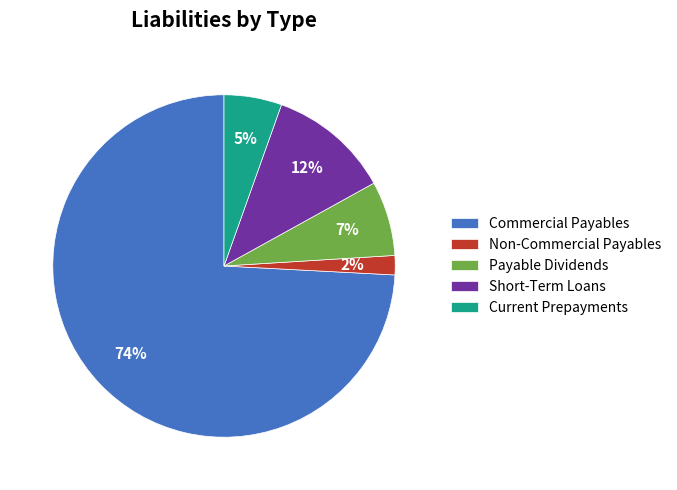

What is the largest slice in the pie chart?

Commercial Payables